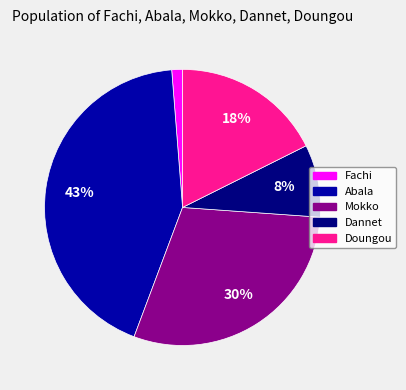

How many slices are in this pie chart?

5